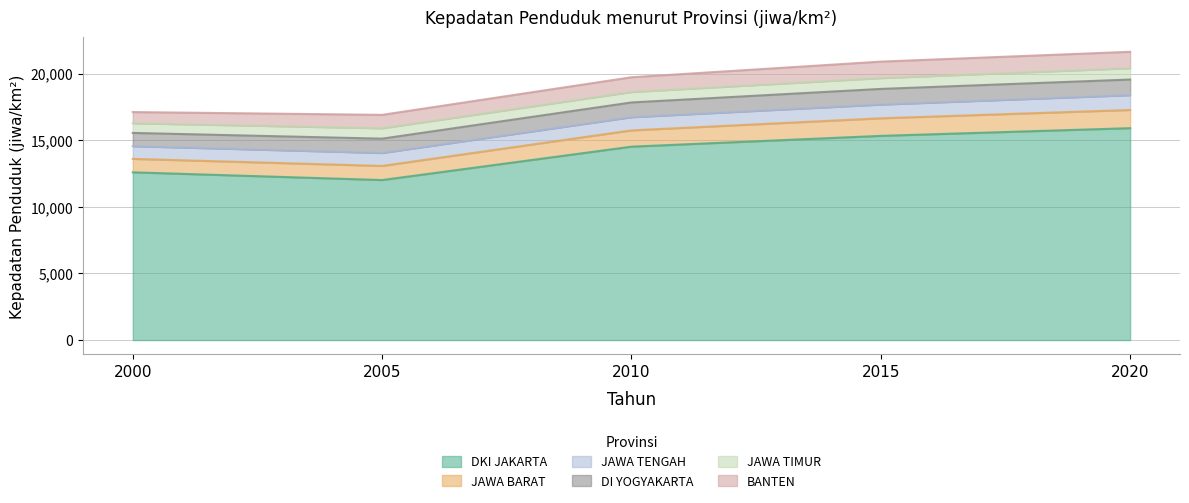

Between 2000 and 2005, which series saw the biggest shift?

DKI JAKARTA